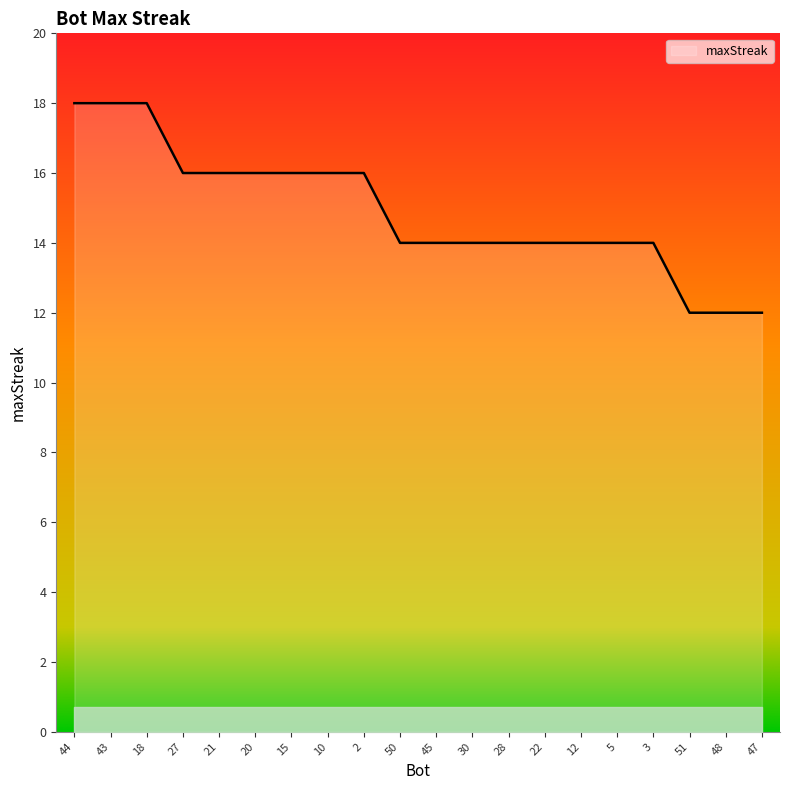

What is the minimum value shown in the chart?

12